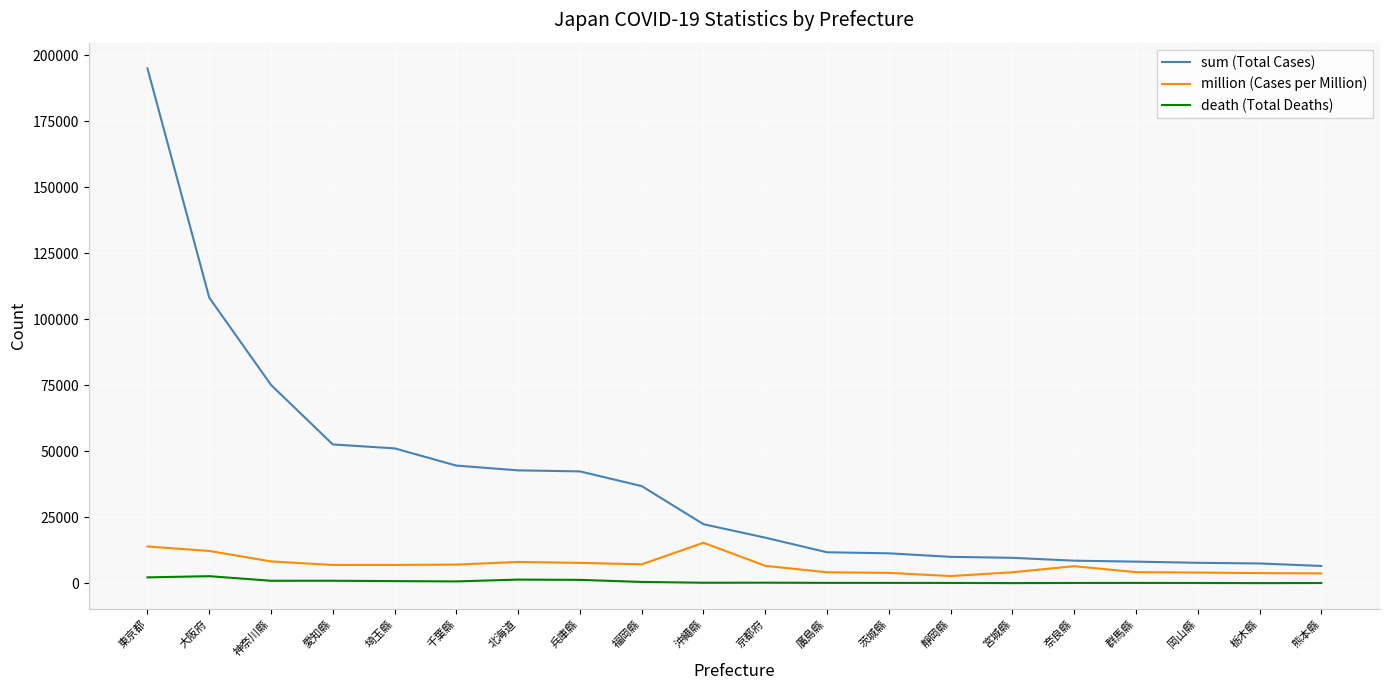

The million (Cases per Million) series shows 5761 at 東京都. True or false?

False